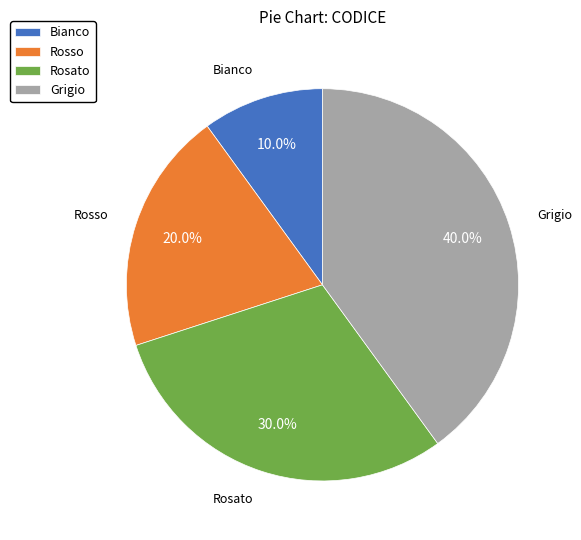

Which slice is the largest?

Grigio